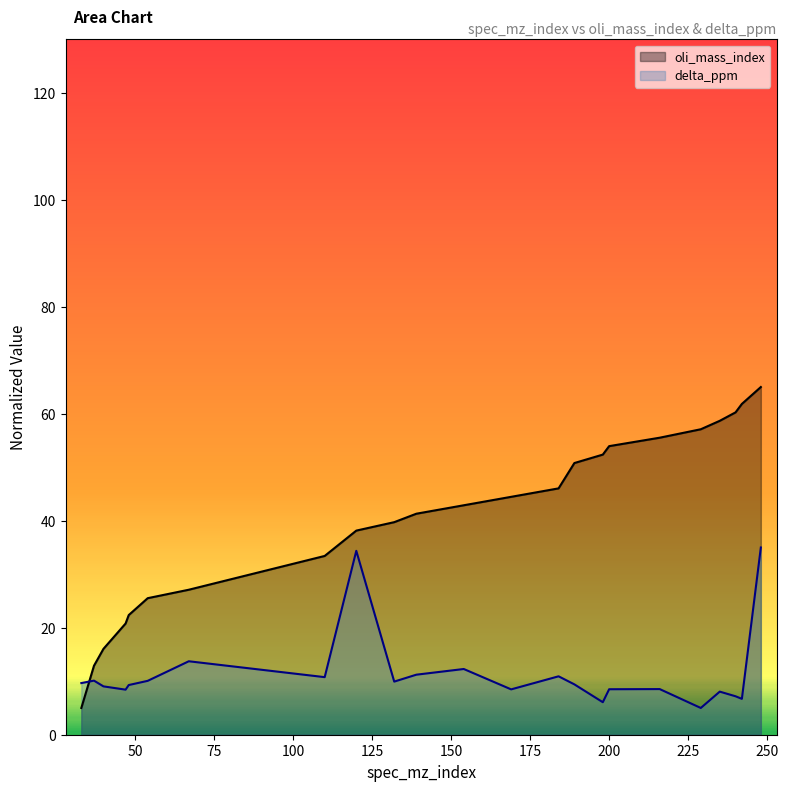

What is the value of the delta_ppm point at the 23rd from the left?

35.0